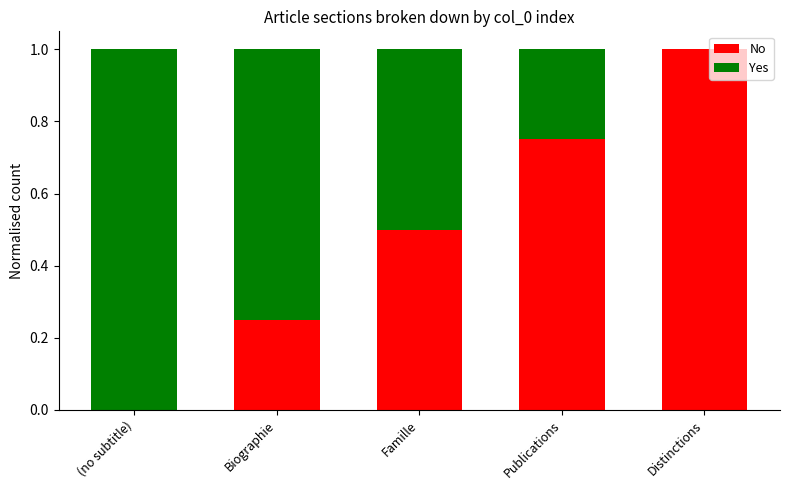

What is the sum of the No values at Distinctions and Publications?

1.8